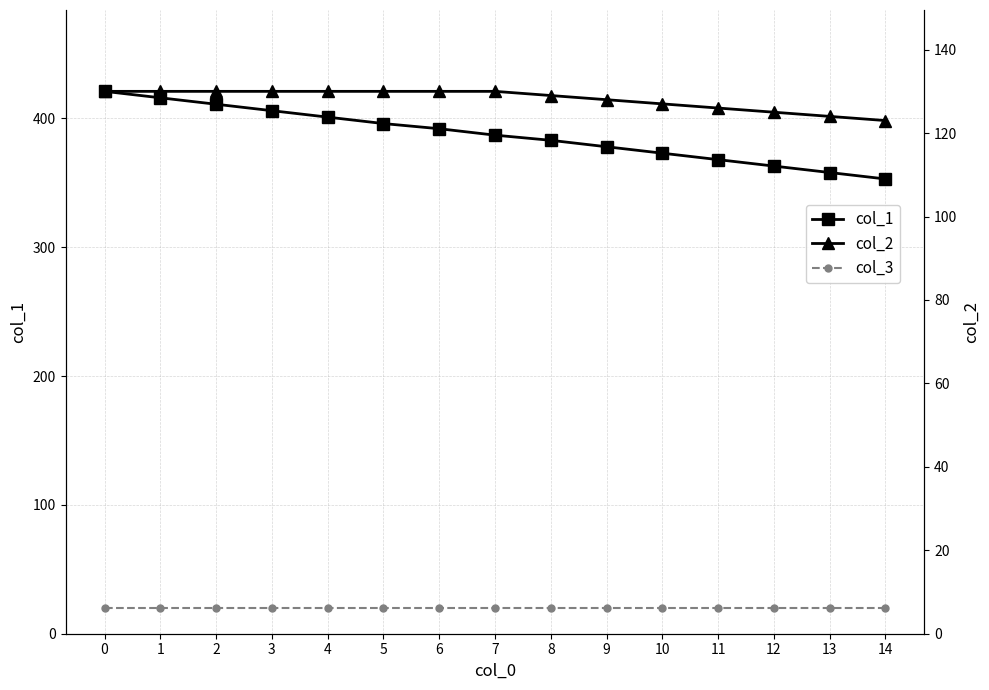

What is the maximum value shown in the chart?

421